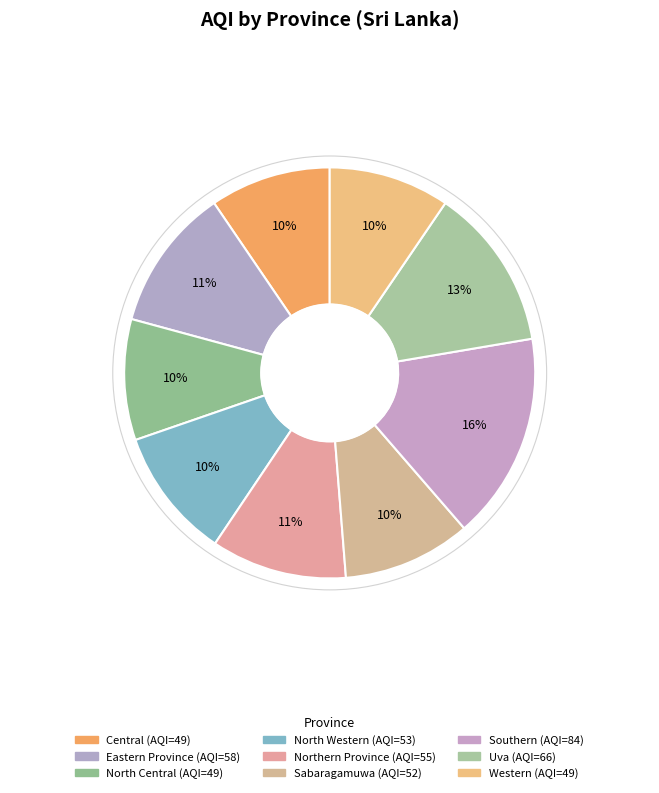

Is Western the majority of the pie?

No